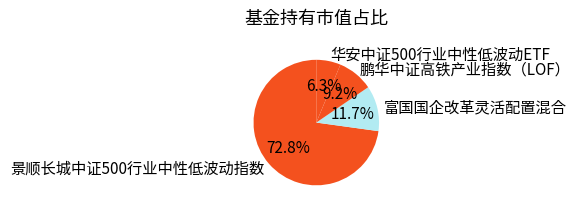

To the nearest percent, what portion does 华安中证500行业中性低波动ETF represent?

6%